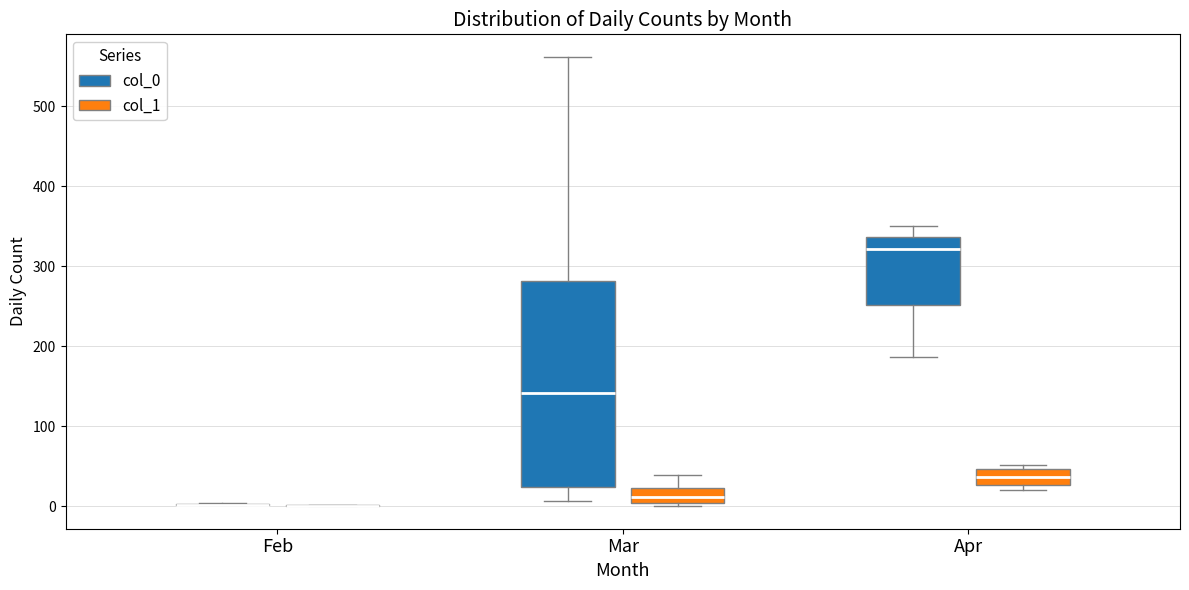

Which box is the tallest, from its lower edge to its upper edge?

Mar (col_0)